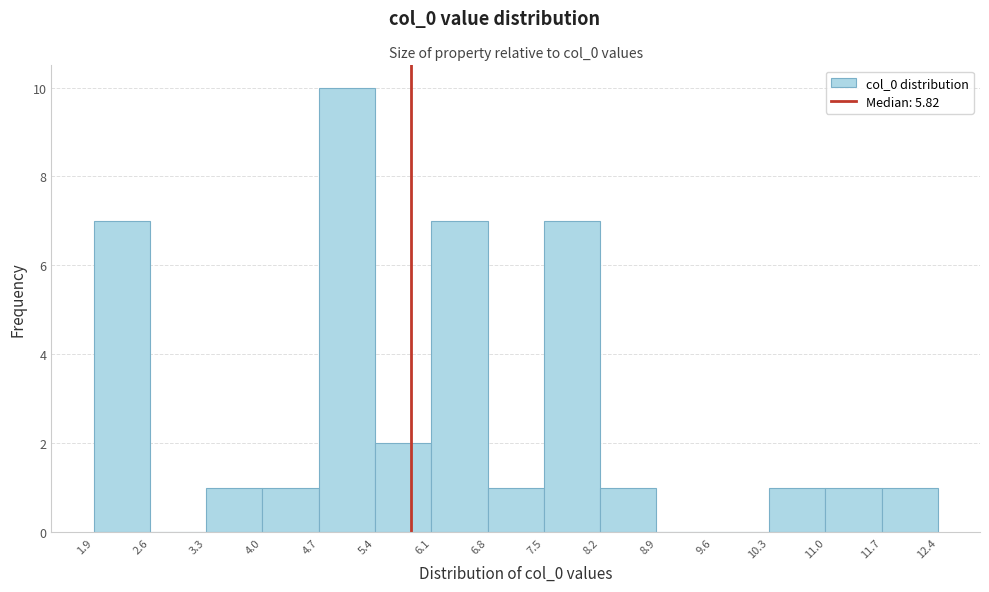

Over which range of the x-axis is the bar tallest?

4.7 to 5.4